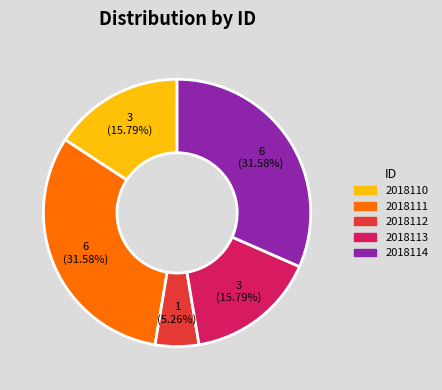

How many segments does this pie chart have?

5